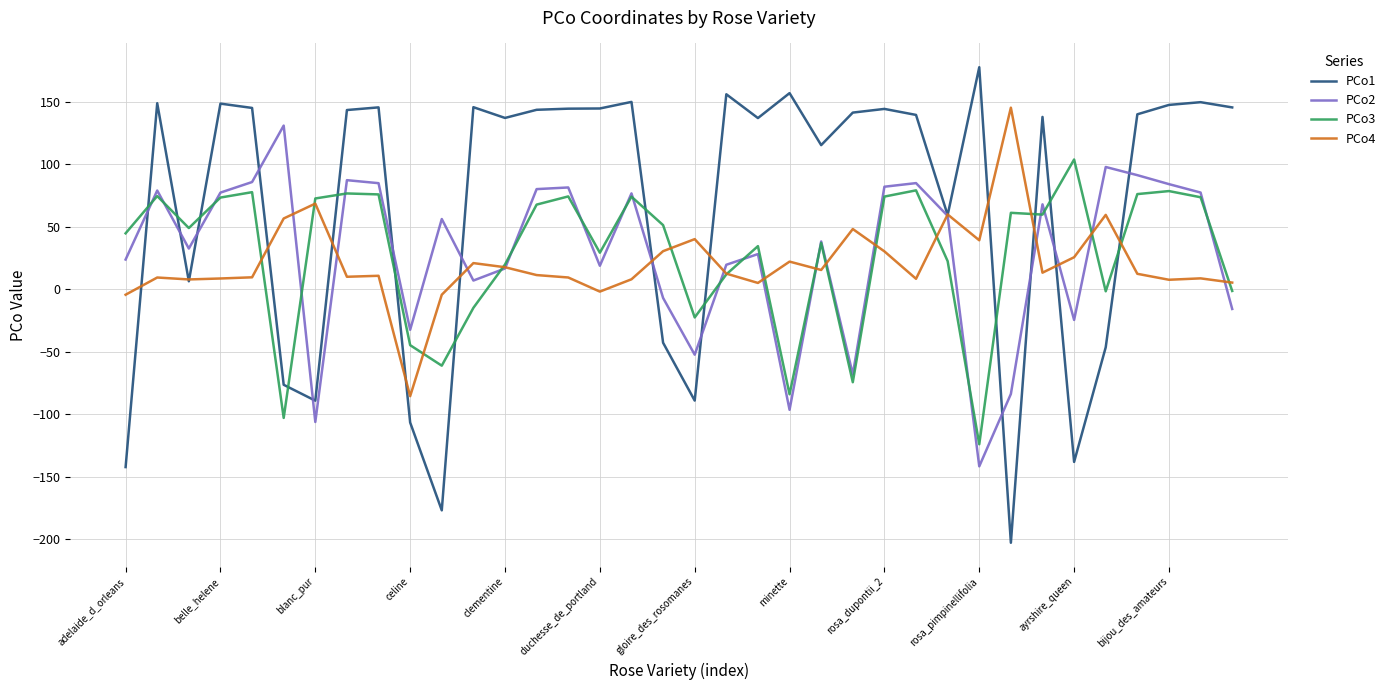

Does the chart display data point markers on the line(s)?

No